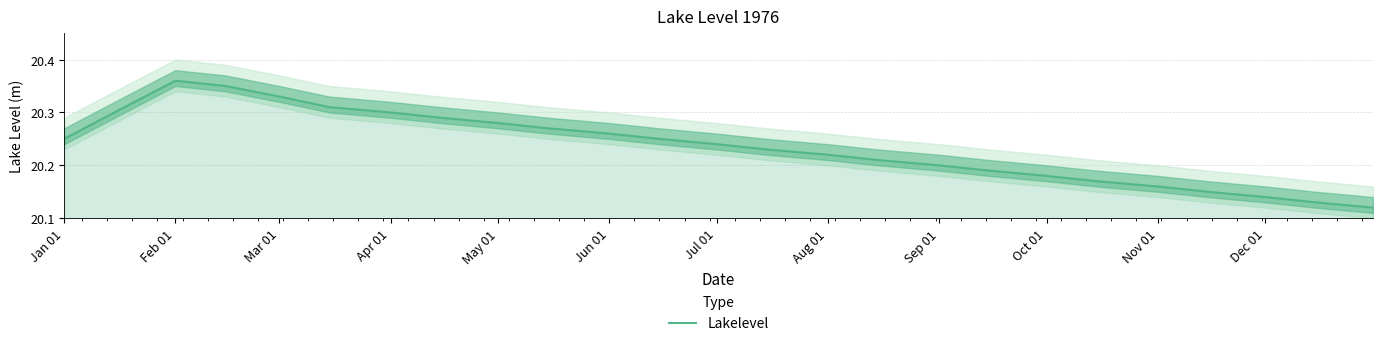

True or false: Lakelevel has a value of 7.9 at Jun 01.

False